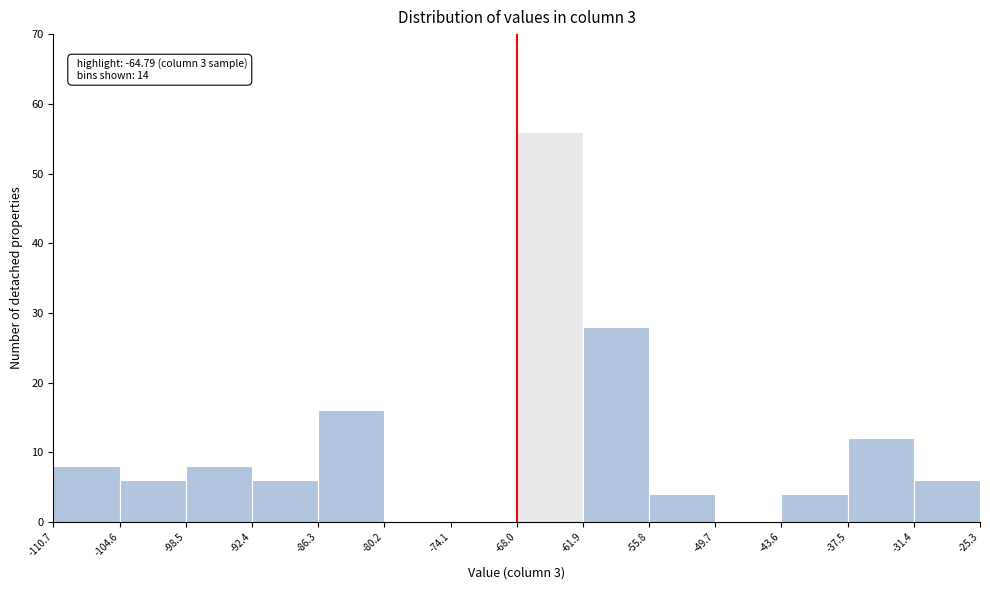

Over which range of the x-axis is the bar tallest?

-68.0 to -61.9